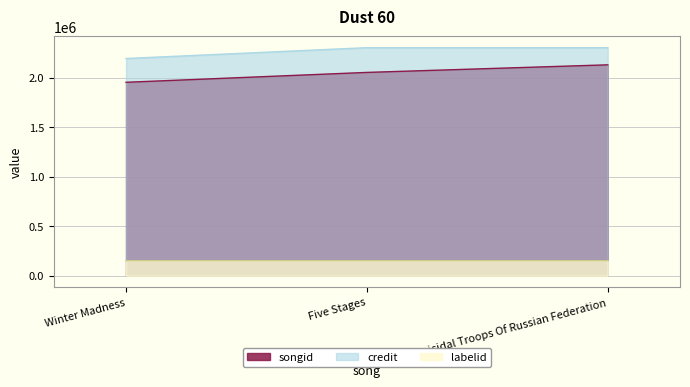

At which label does credit reach its peak?

Five Stages